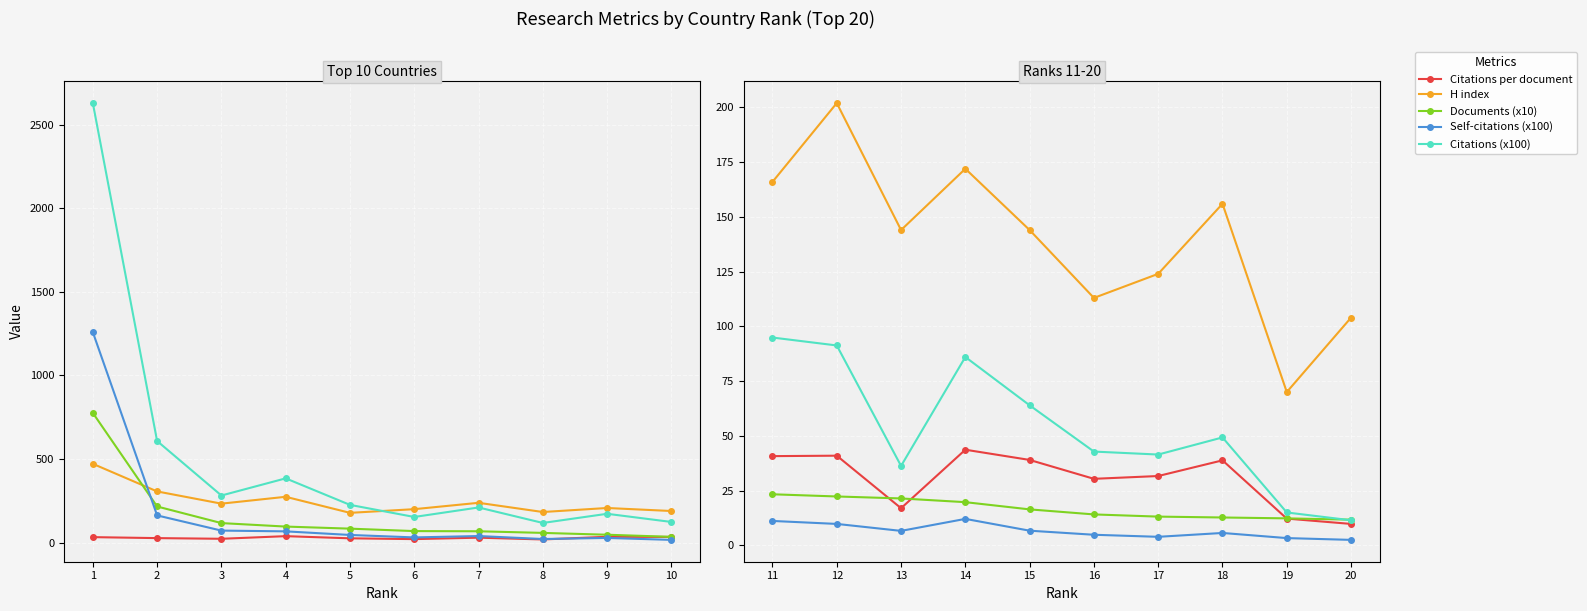

Which category has the lowest value in the Citations per document series?

20